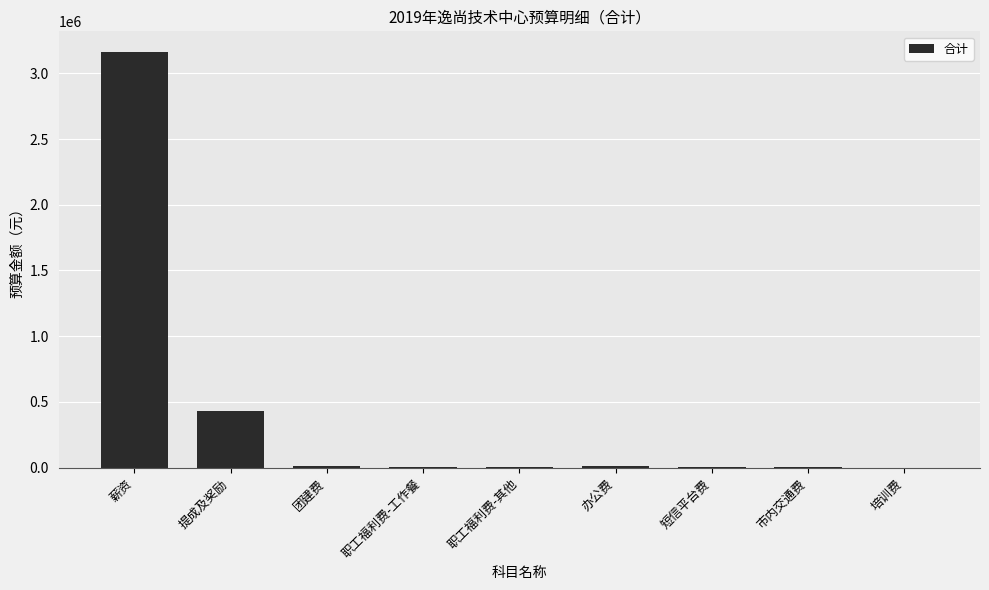

Where does the data first go above 8250?

薪资